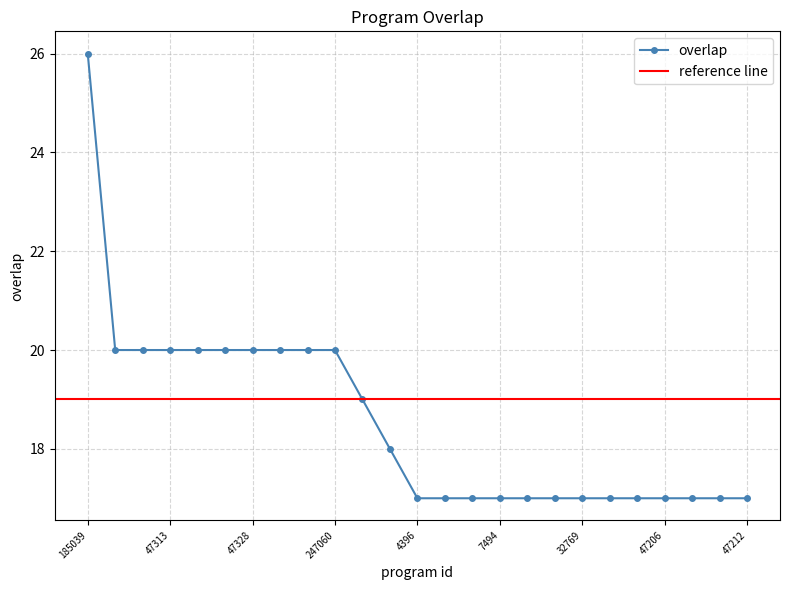

The chart shows a value of 17 at 42965. True or false?

True